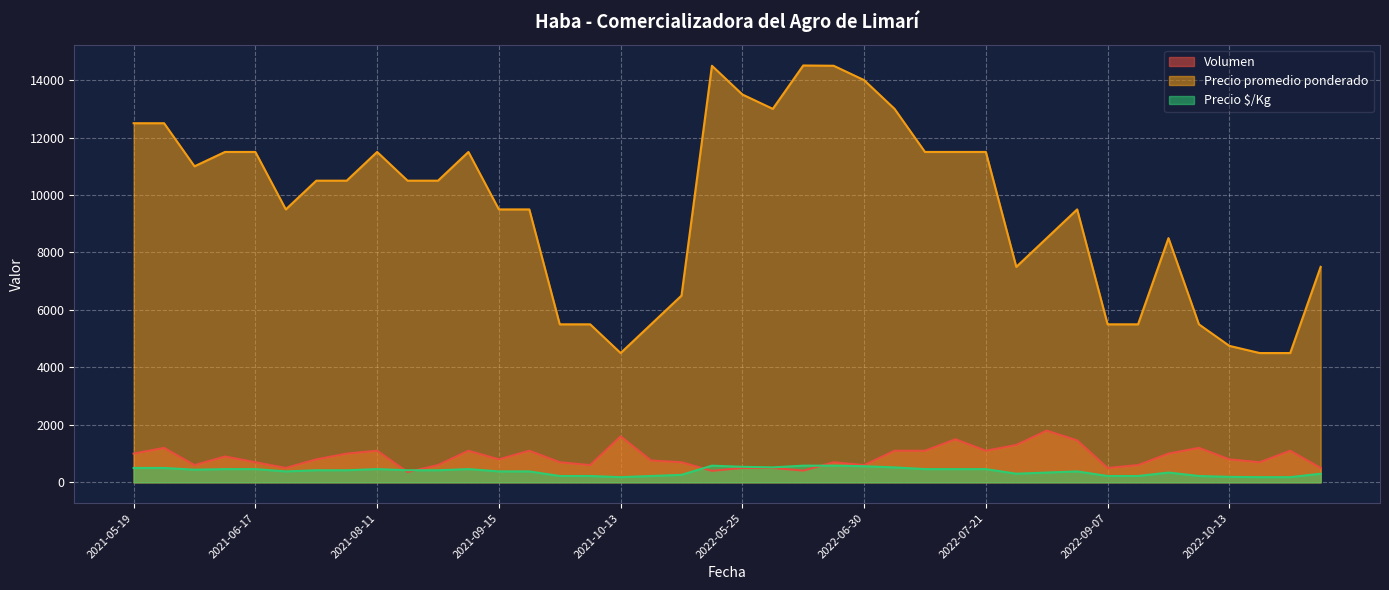

What is the total value across all series at 2022-05-25?

14540